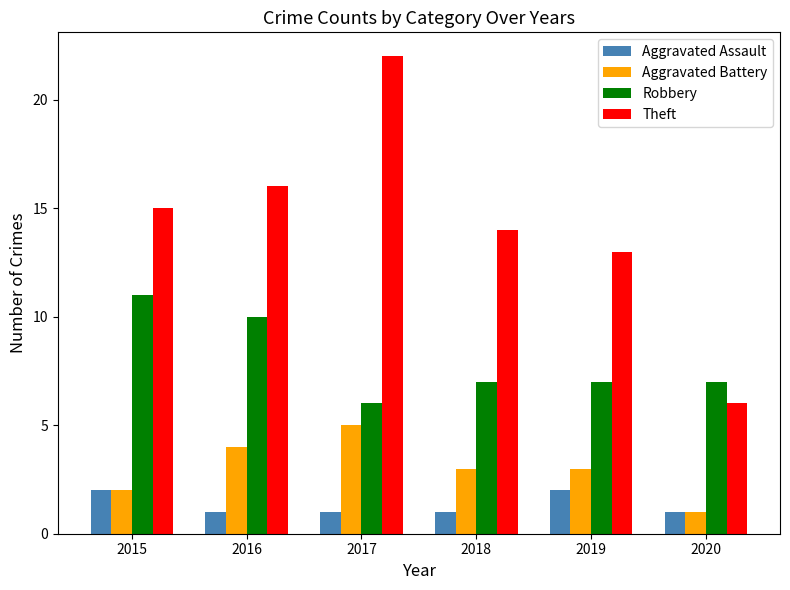

At 2018, list the series in order from largest to smallest.

Theft, Robbery, Aggravated Battery, Aggravated Assault